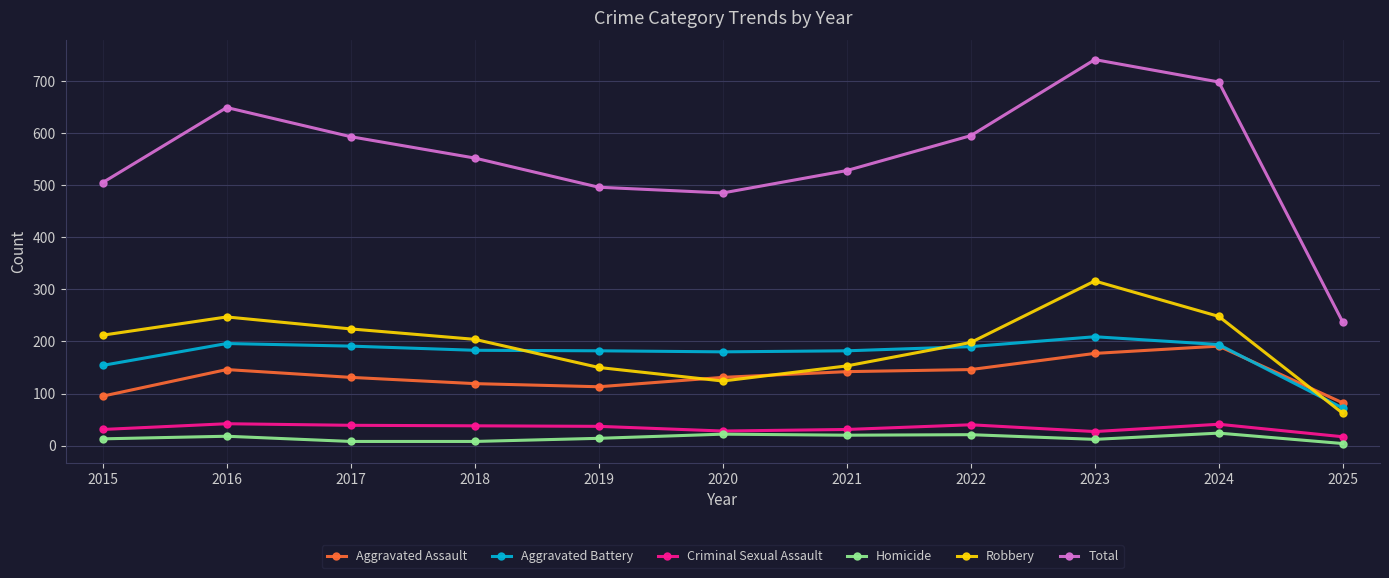

The value of Total at 2016 is 217. True or false?

False